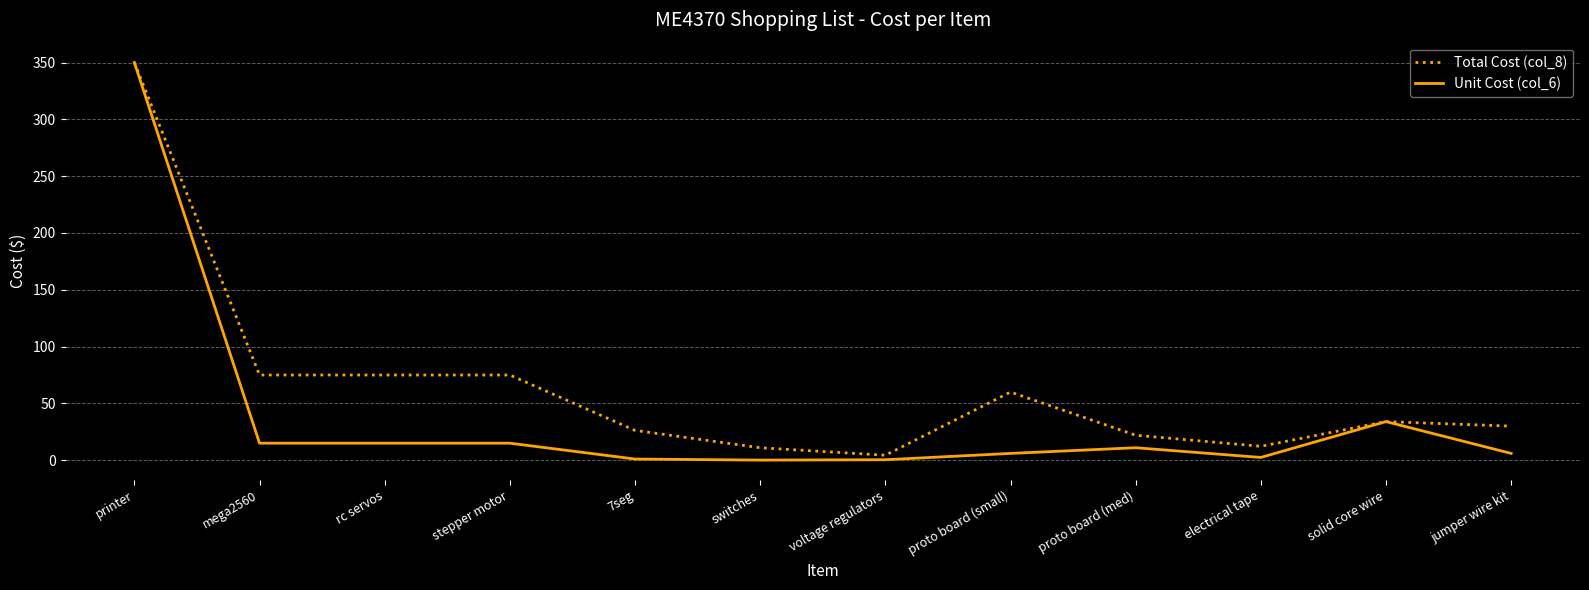

How many values in the Unit Cost (col_6) series are below 11?

6